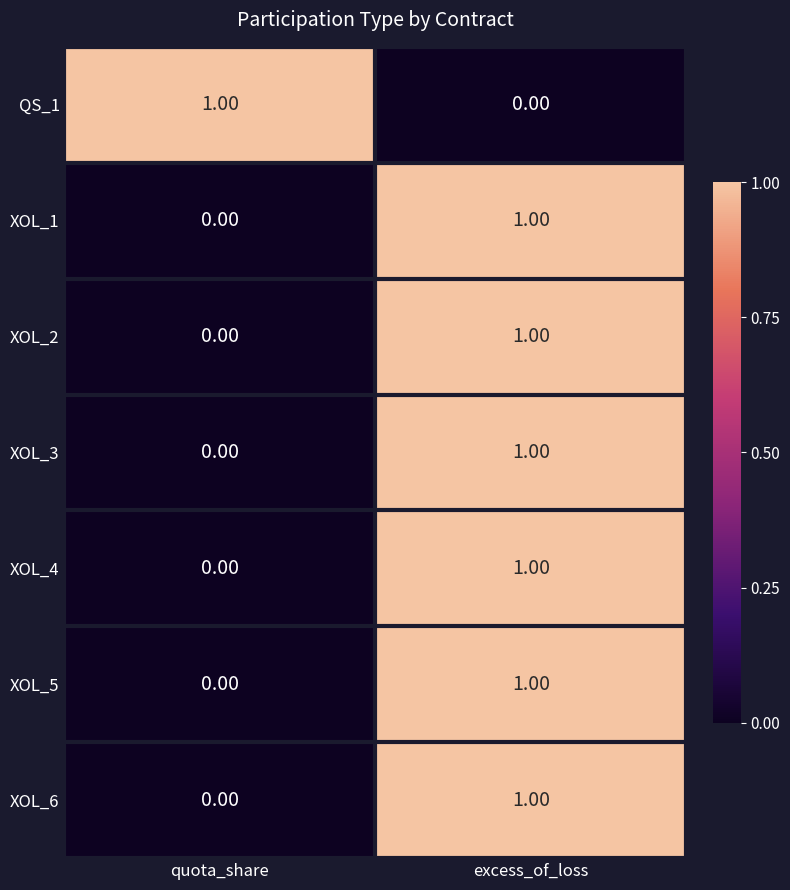

Which category has the highest value in the XOL_6 series?

excess_of_loss